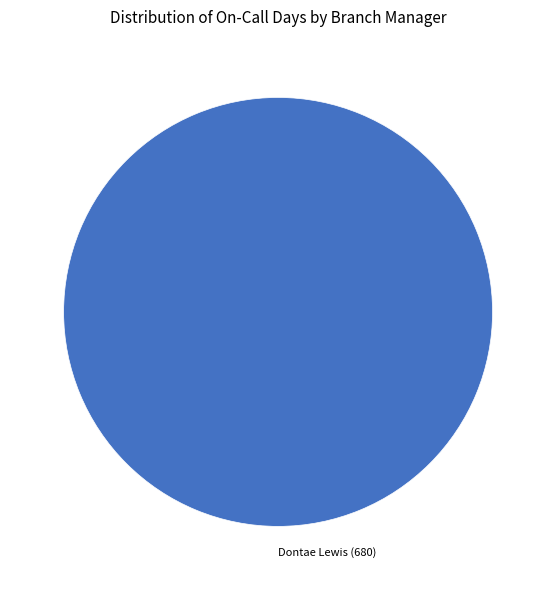

What is the majority slice?

Dontae Lewis (680)